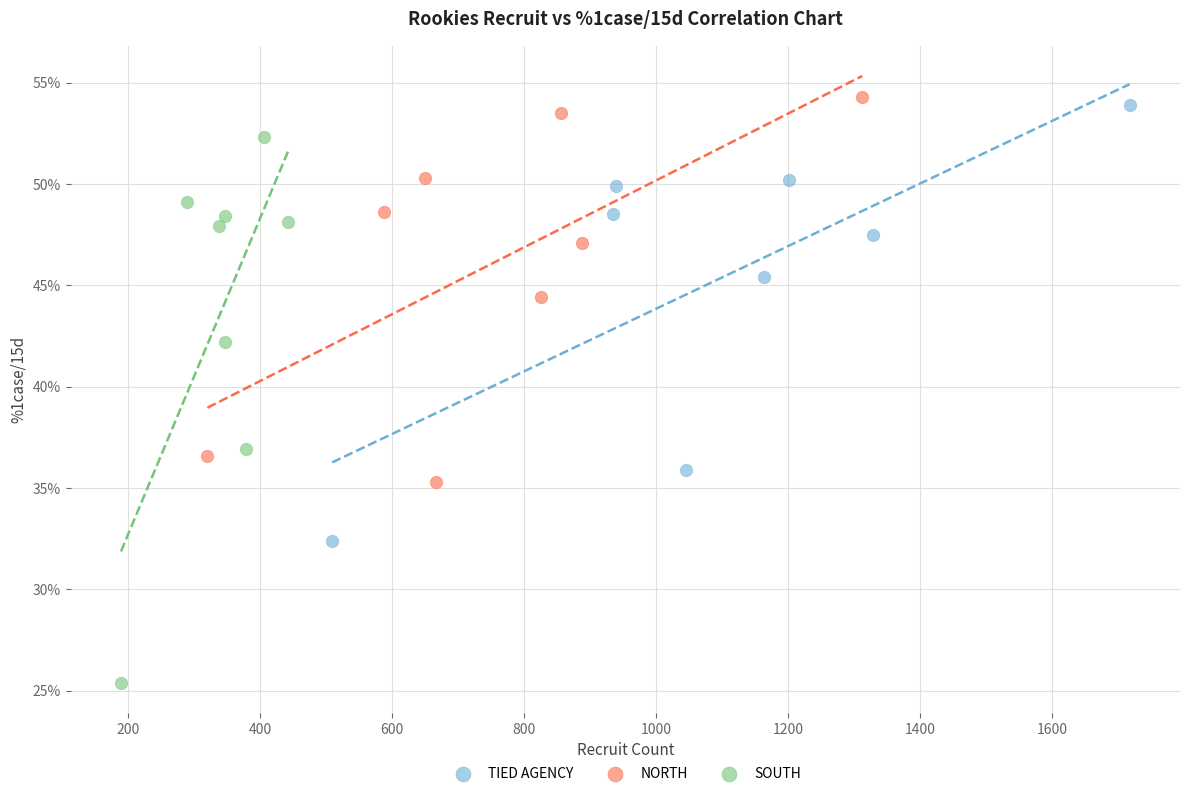

What are all the series names shown in the legend?

TIED AGENCY, NORTH, SOUTH